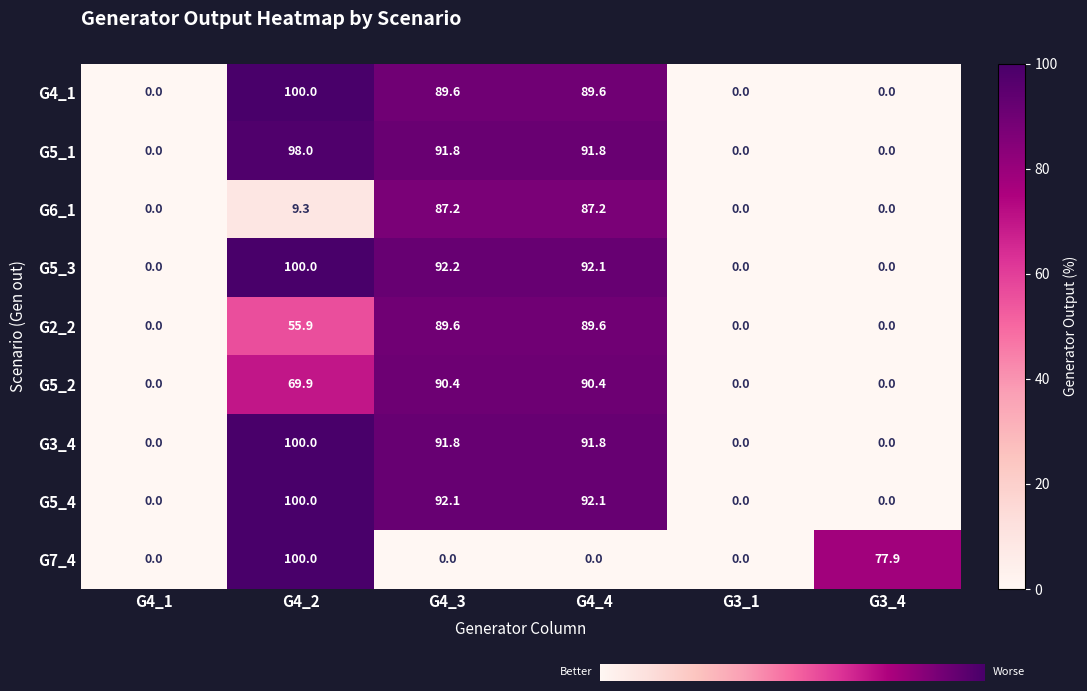

What is the sum of the G2_2 values at G4_2 and G4_4?

145.5